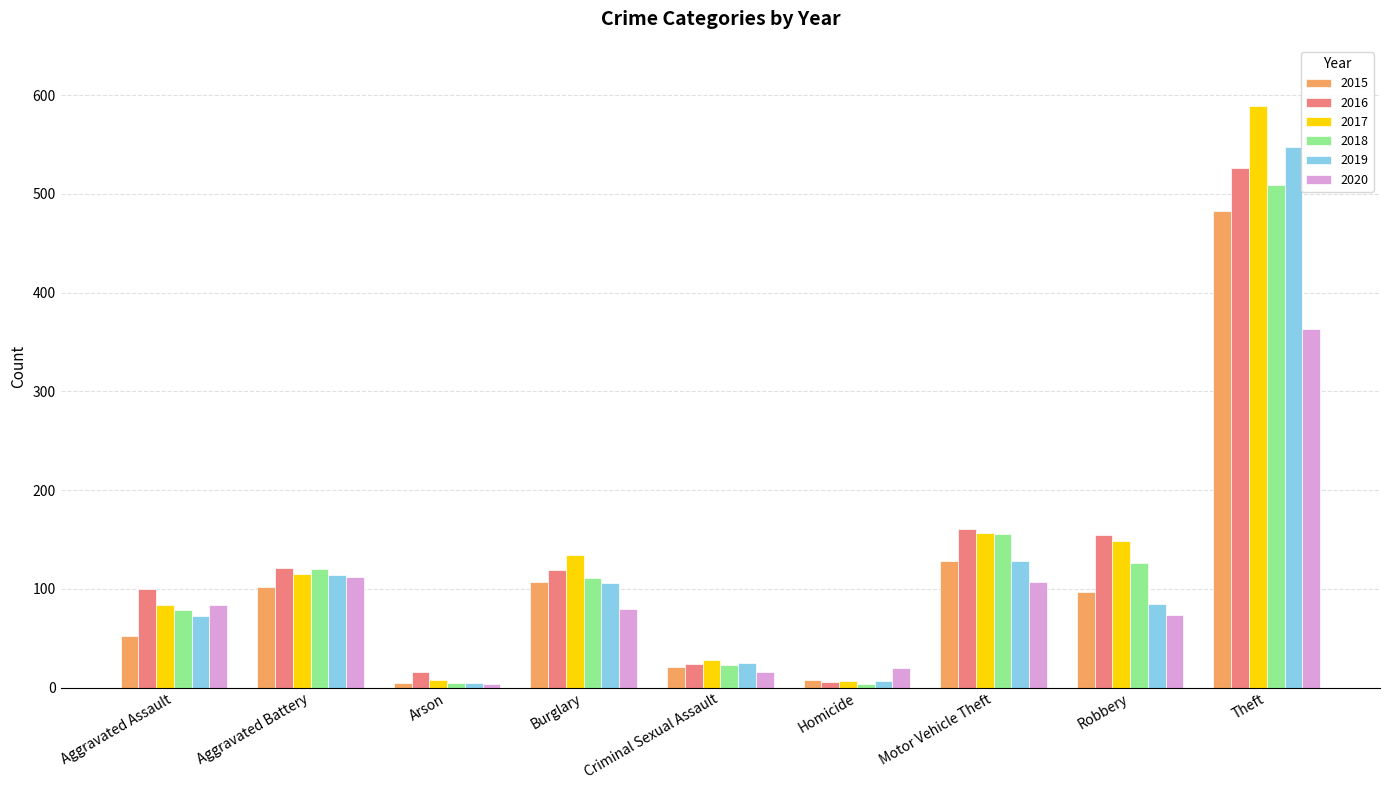

The value of 2016 at Burglary is 180. True or false?

False